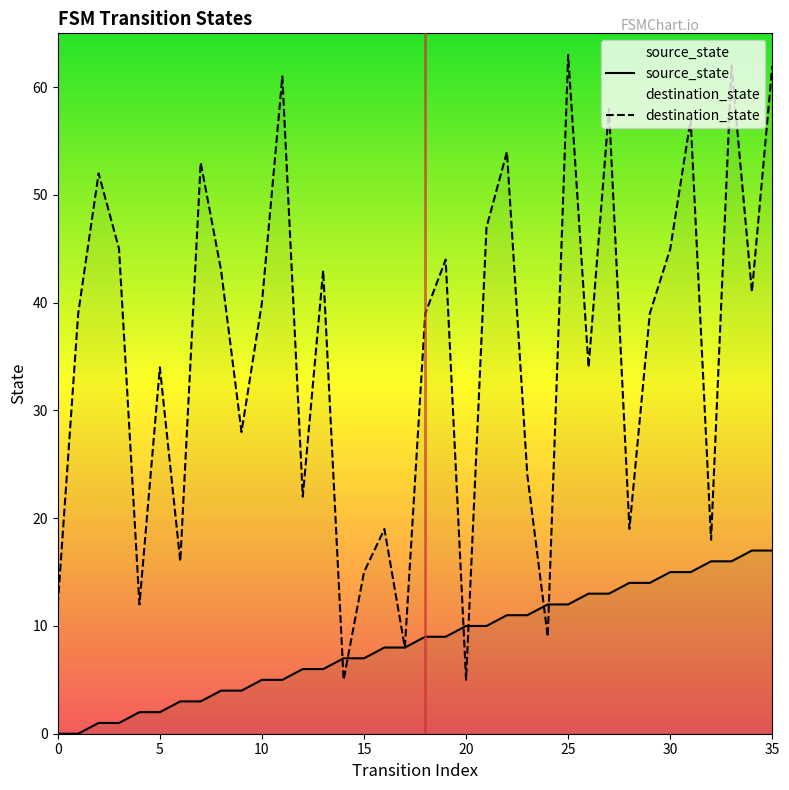

List the series in order of their overall mean, lowest first.

source_state, destination_state